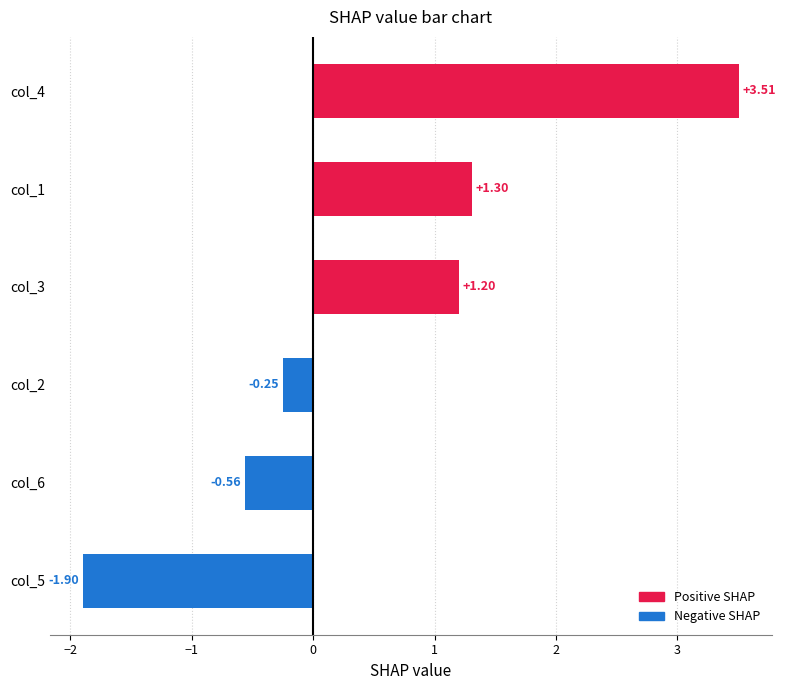

What is the greatest value displayed?

3.5